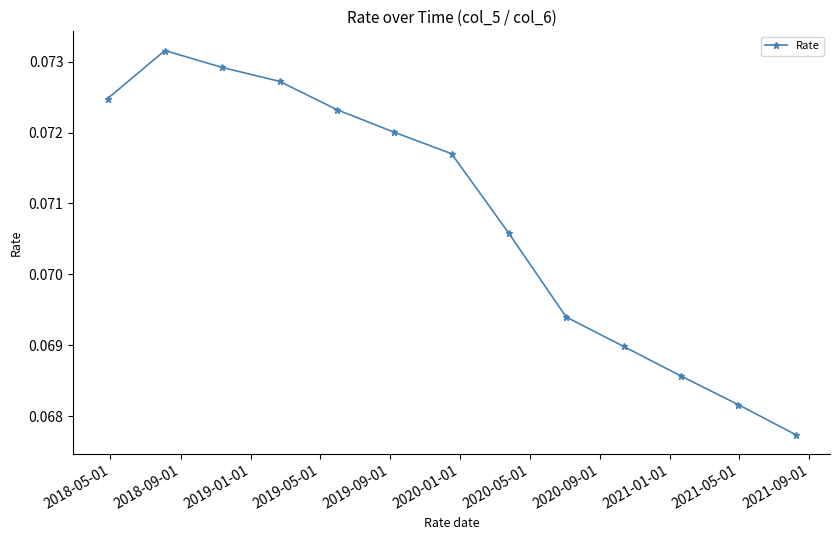

Count the values in the range 0 to 1.

13